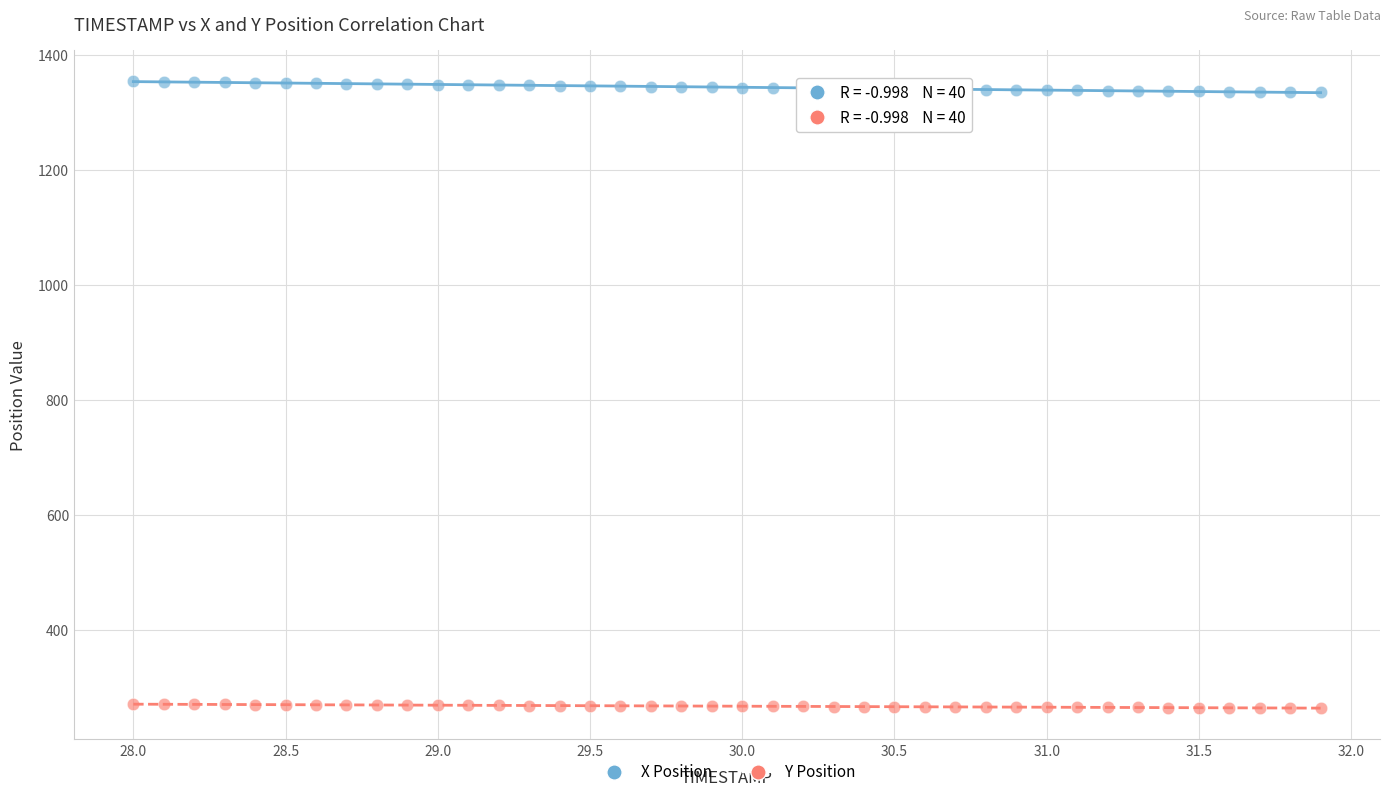

What are all the series names shown in the legend?

X Position, Y Position